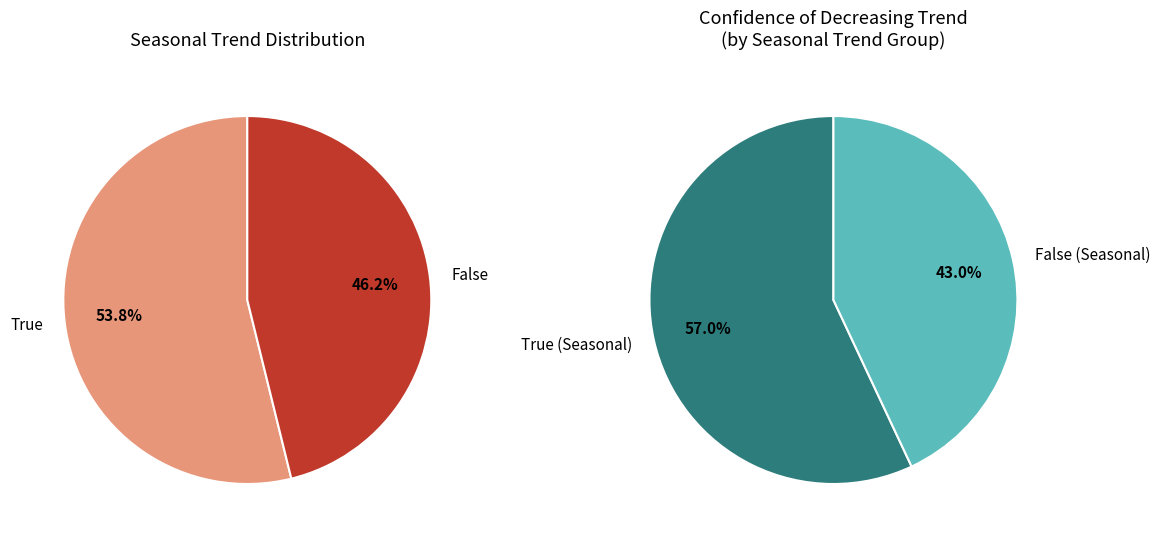

Rank the categories by value from highest to lowest.

True, False